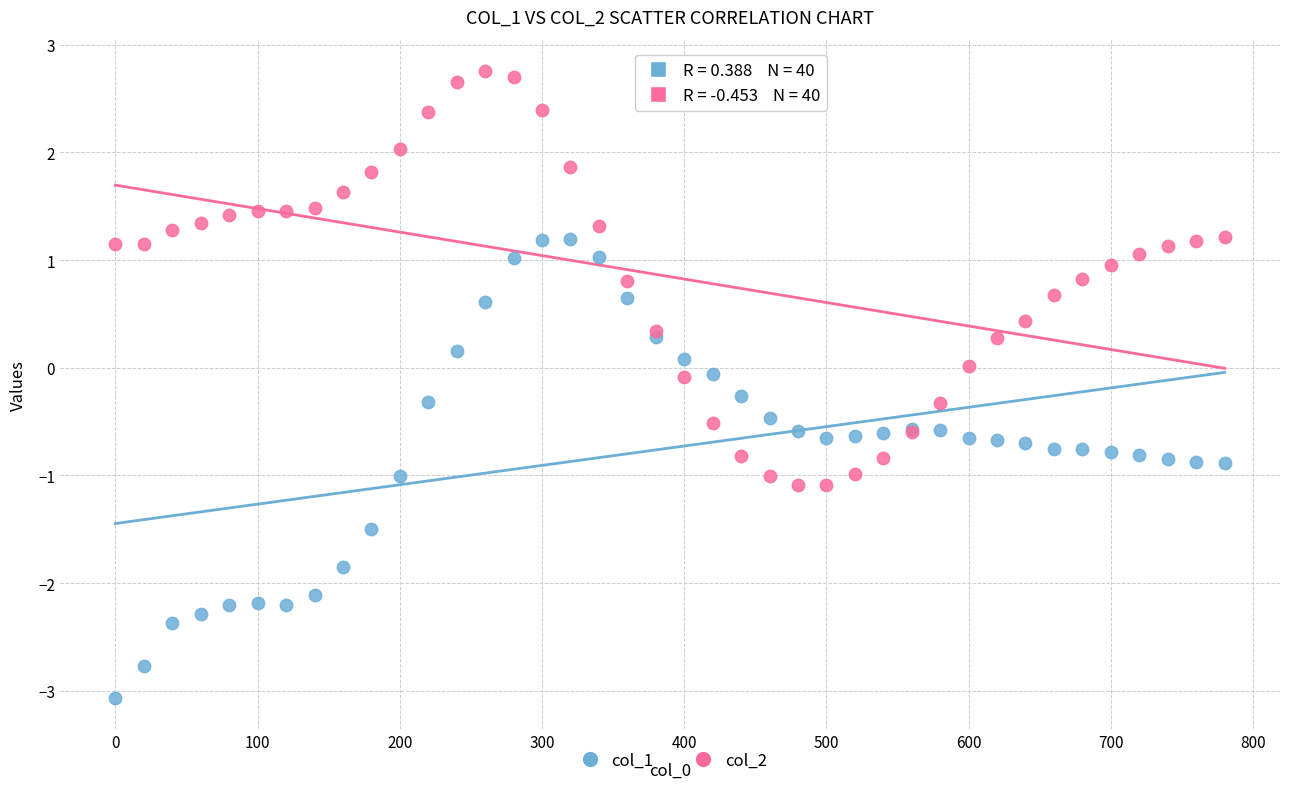

What is the X range (max minus min) for the scatter plot?

780.0